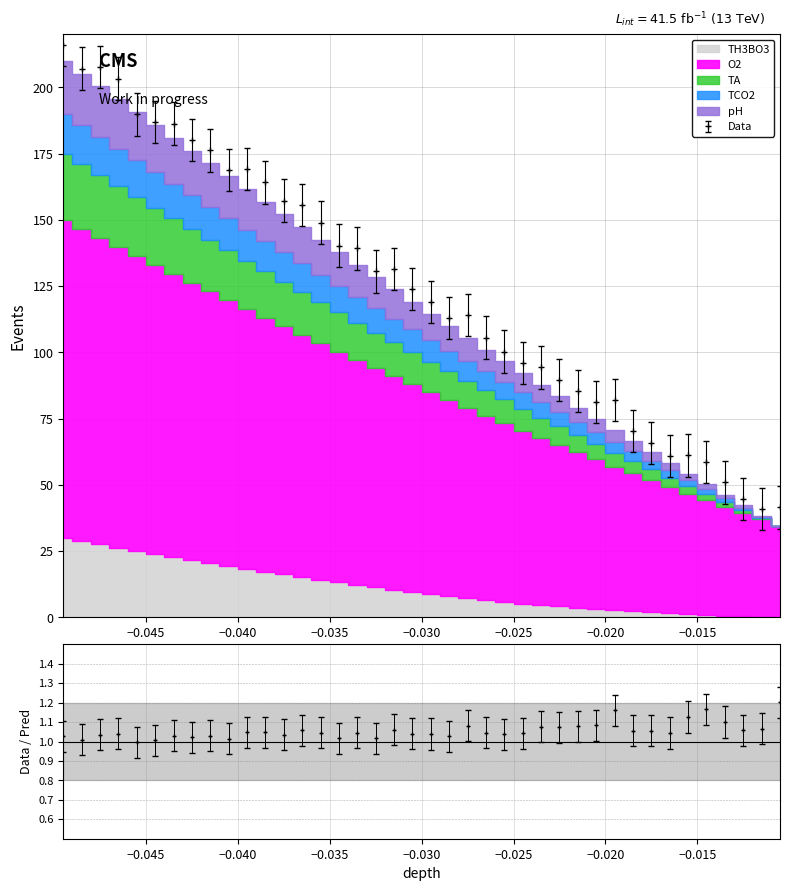

What is the difference between the second highest and second lowest values in the depth series?

166.1